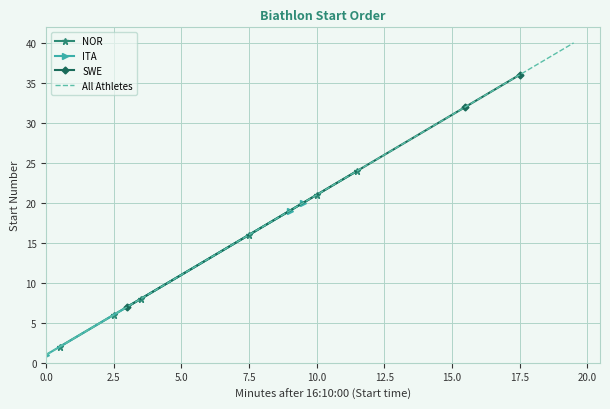

What is the highest value of the All Athletes series?

40